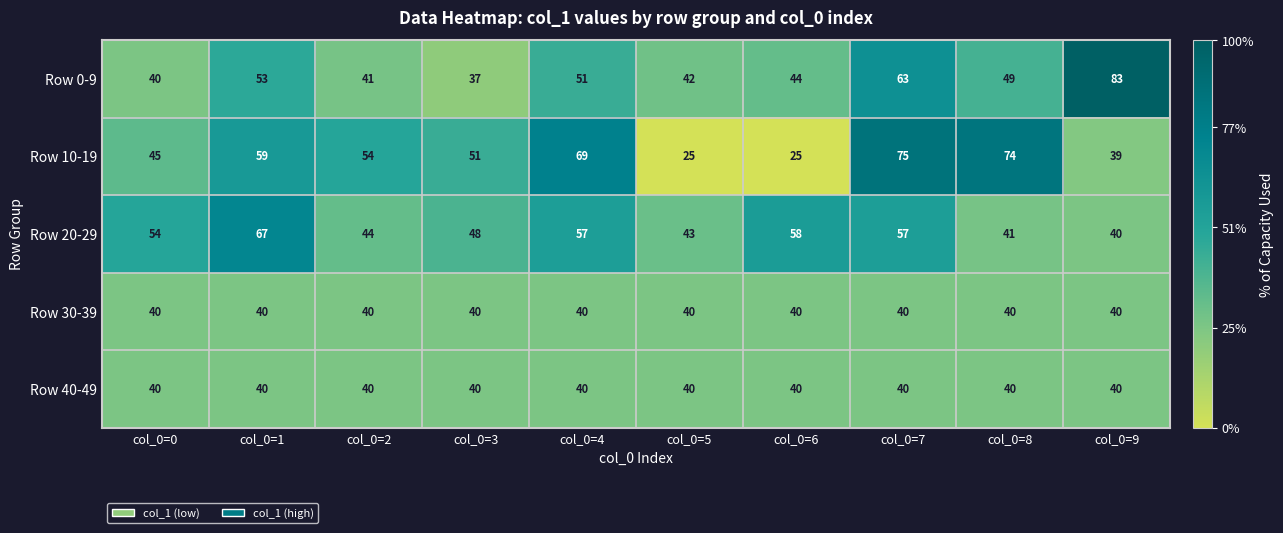

What is the total value across all series at col_0=8?

244